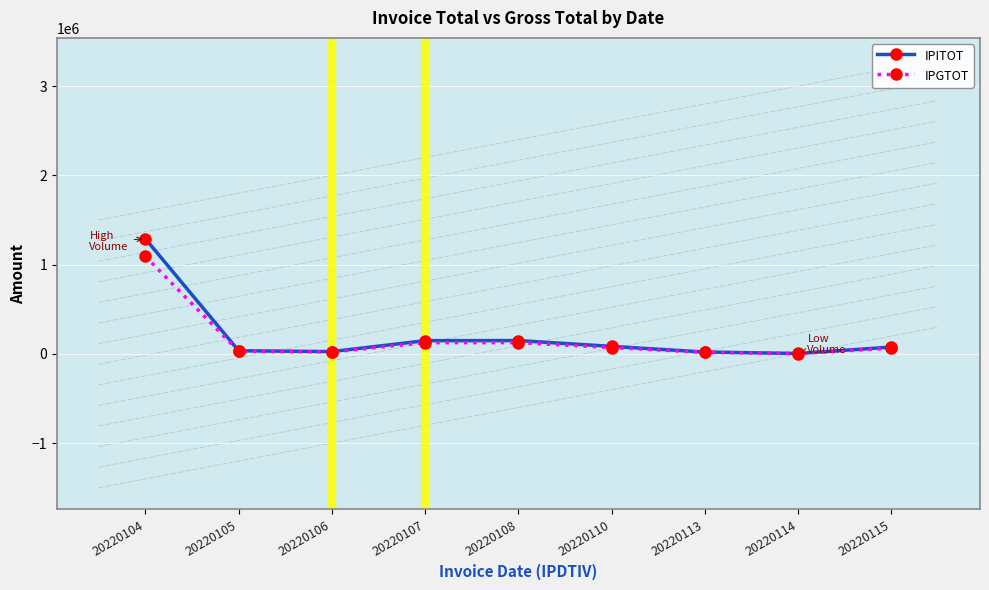

Which series has the widest spread of values?

IPITOT